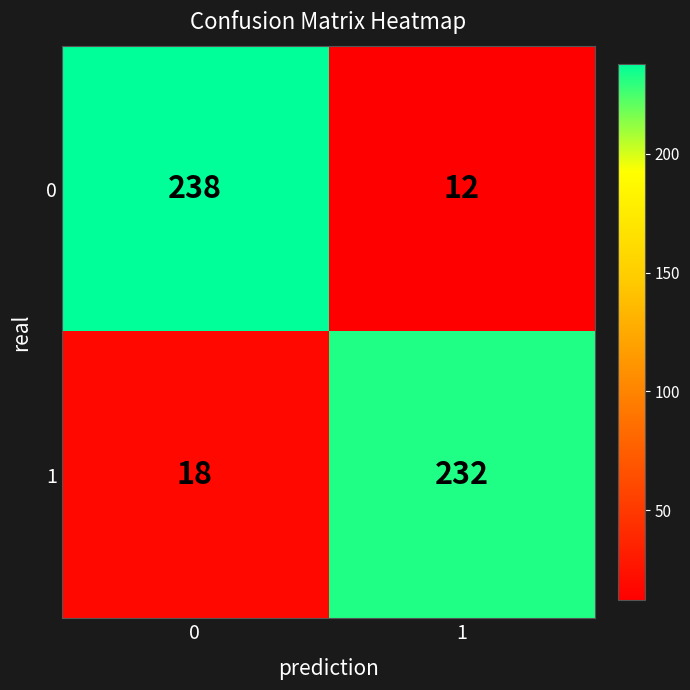

Rank the categories by 1 value from lowest to highest.

0, 1